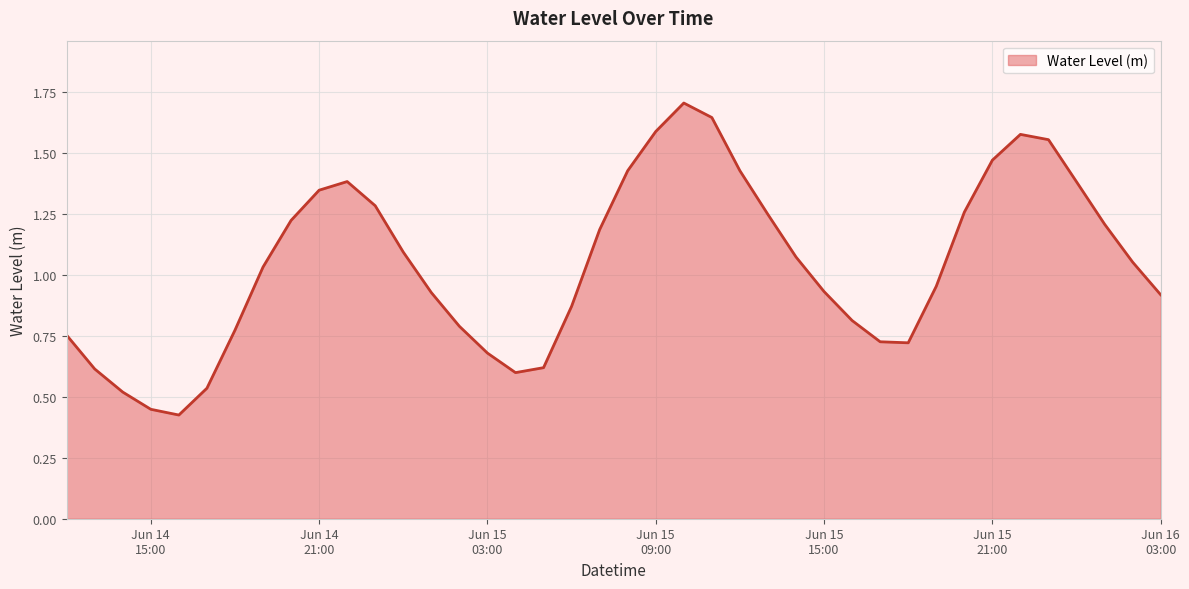

What is the maximum value shown in the chart?

1.7